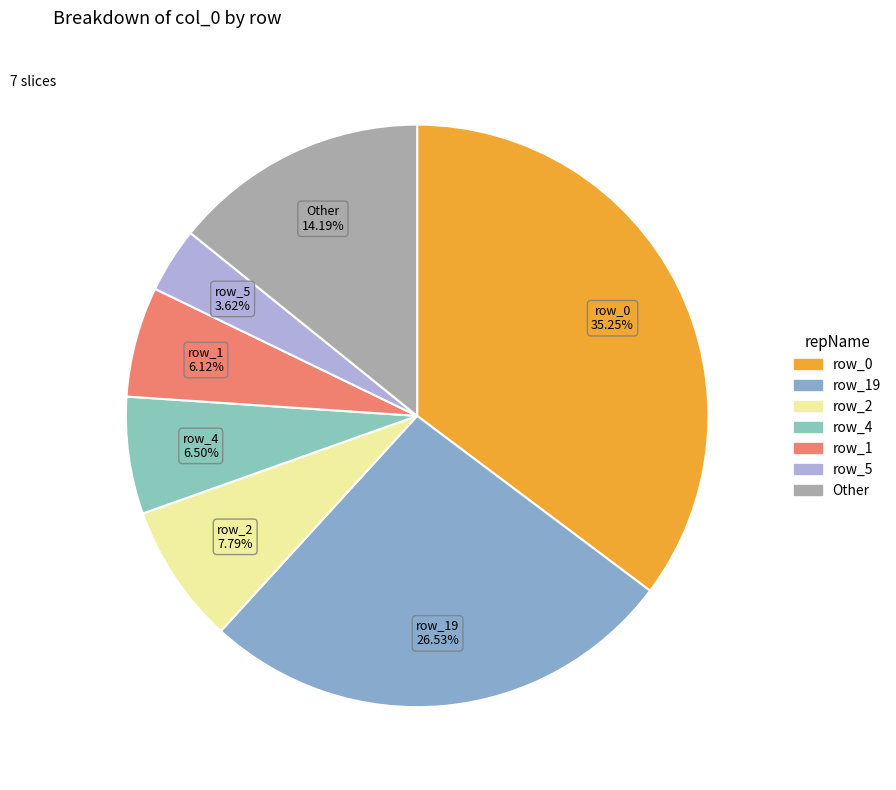

How many segments does this pie chart have?

7